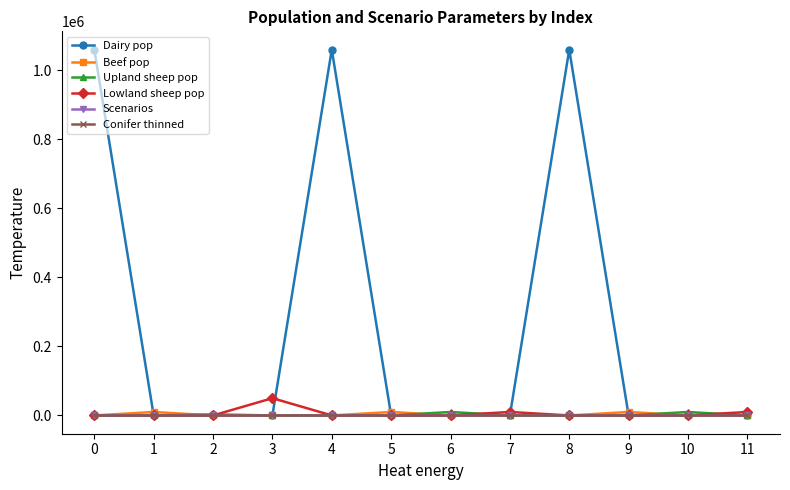

How many values in the Dairy pop series exceed 0?

3